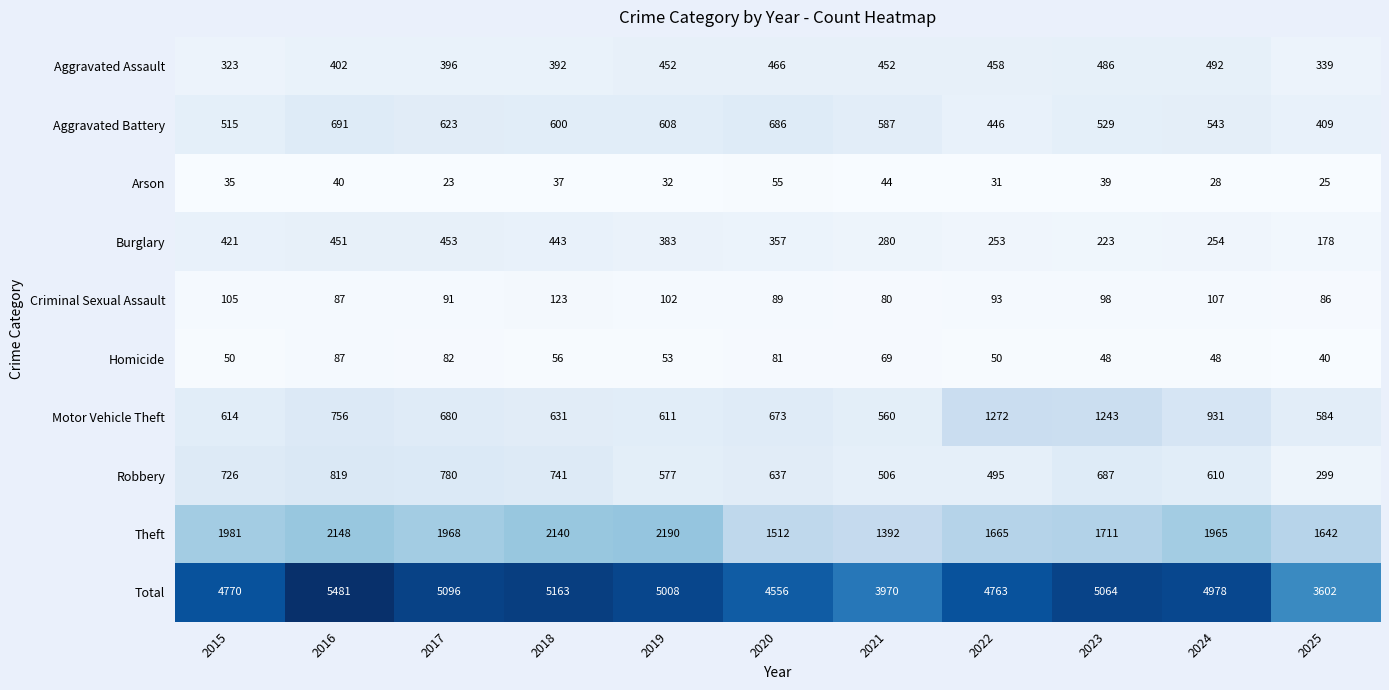

Which series has the largest total across all categories?

Total